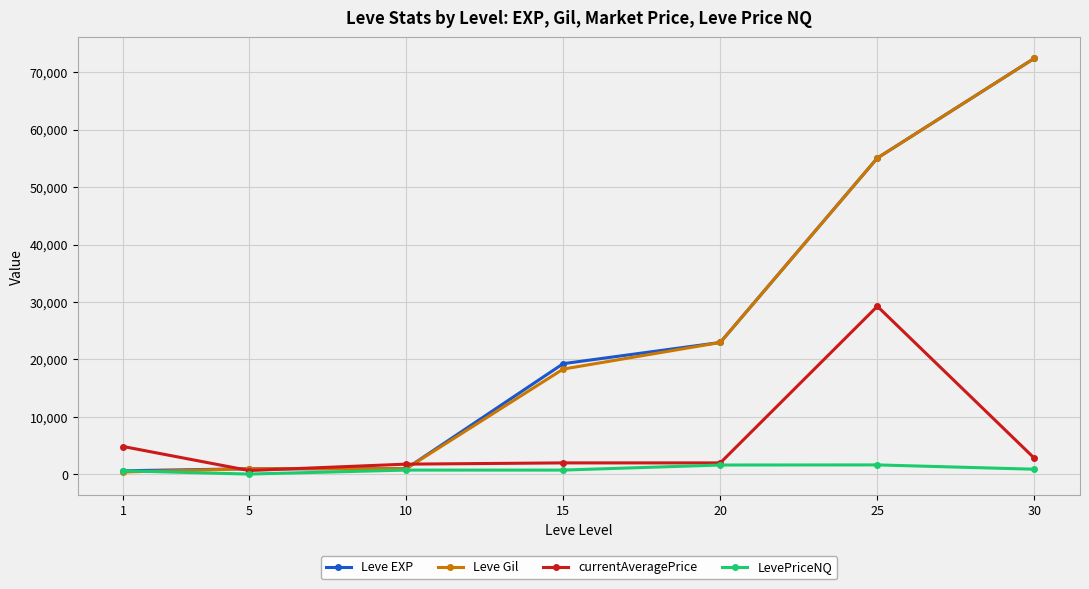

What is the maximum value shown in the chart?

72430.0